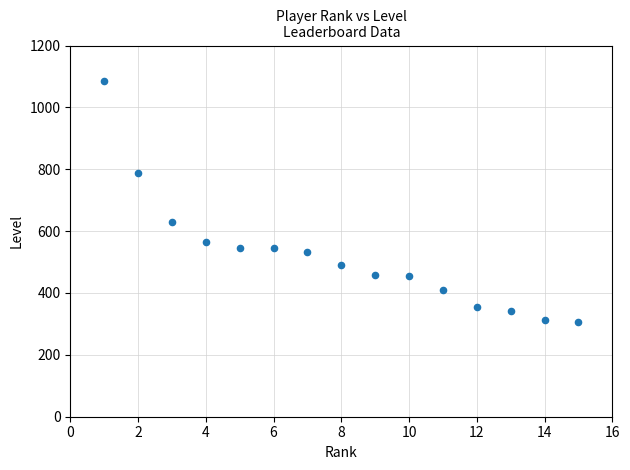

What Y value in the scatter plot is closest to 695?

630